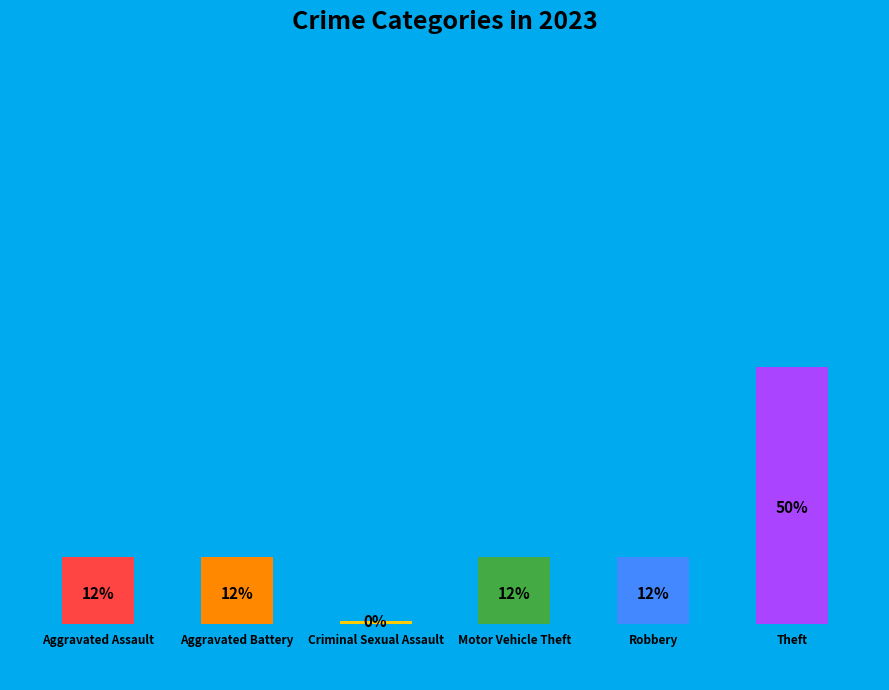

Which has a higher value, Theft or Aggravated Battery?

Theft